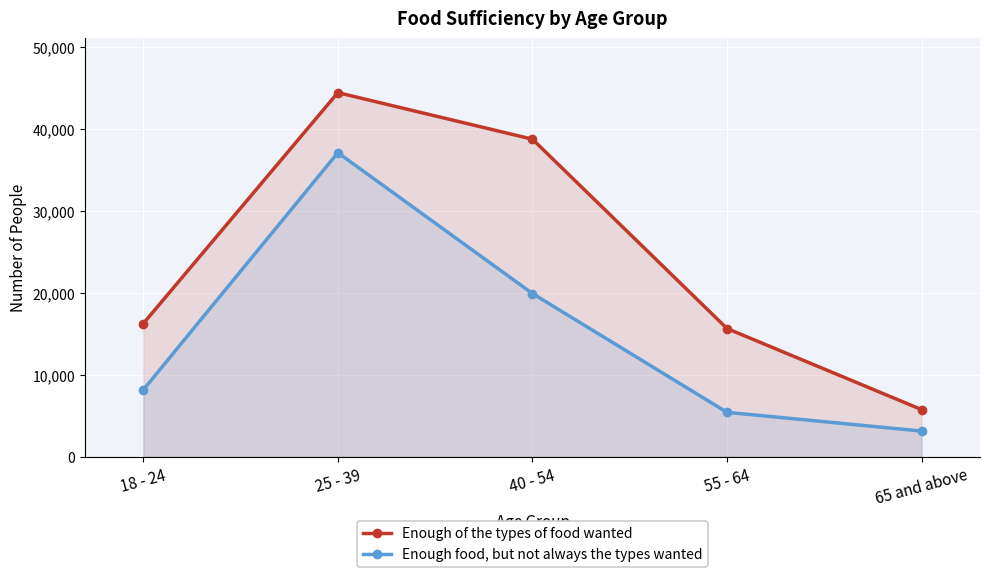

Does the chart display data point markers on the line(s)?

Yes